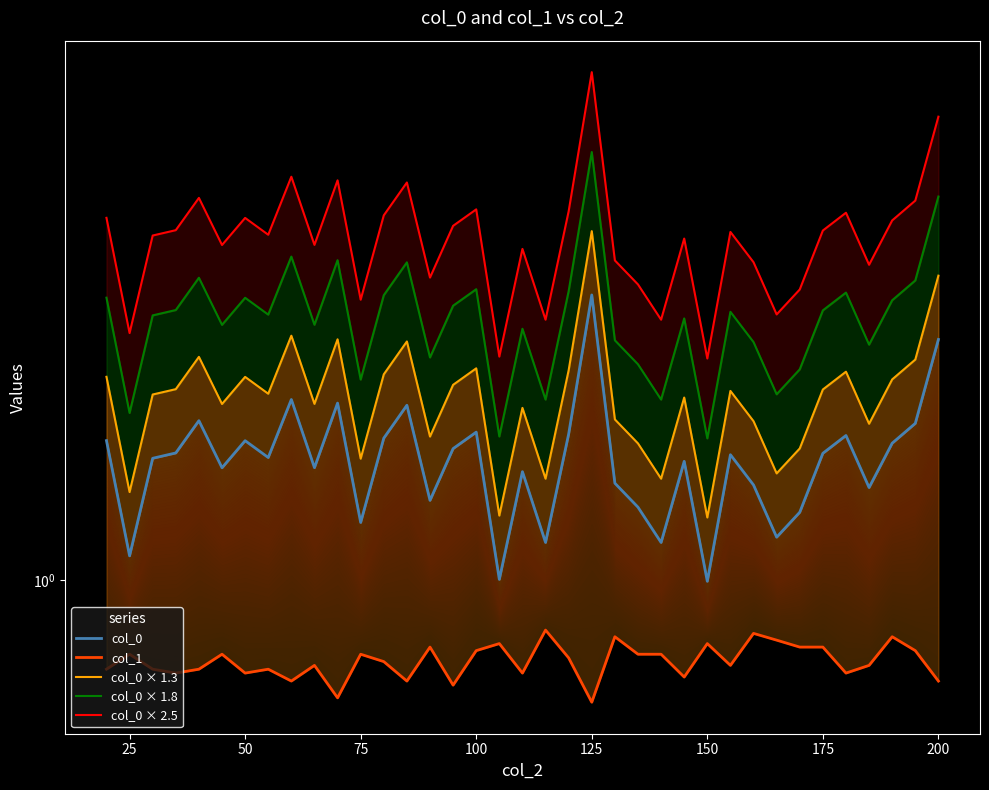

Reading right to left, extract all data points from this chart.

col_0: 2.7	1.9	1.8	1.5	1.8	1.7	1.3	1.2	1.5	1.7	1.0	1.6	1.2	1.3	1.5	3.2	1.8	1.2	1.6	1.0	1.8	1.7	1.4	2.1	1.8	1.3	2.1	1.6	2.1	1.7	1.8	1.6	1.9	1.7	1.6	1.1	1.8
col_1: 0.7	0.7	0.8	0.7	0.7	0.8	0.8	0.8	0.8	0.7	0.8	0.7	0.7	0.7	0.8	0.6	0.7	0.8	0.7	0.8	0.7	0.6	0.8	0.7	0.7	0.7	0.6	0.7	0.7	0.7	0.7	0.7	0.7	0.7	0.7	0.7	0.7
col_0 × 1.3: 3.5	2.5	2.3	1.9	2.4	2.2	1.7	1.5	1.9	2.2	1.3	2.1	1.5	1.8	1.9	4.2	2.4	1.5	2.0	1.3	2.4	2.2	1.8	2.7	2.3	1.6	2.7	2.1	2.7	2.1	2.3	2.1	2.5	2.2	2.1	1.4	2.3
col_0 × 1.8: 4.8	3.4	3.2	2.6	3.3	3.0	2.4	2.1	2.7	3.0	1.8	2.9	2.1	2.4	2.7	5.8	3.3	2.1	2.8	1.8	3.3	3.1	2.5	3.7	3.2	2.3	3.7	2.9	3.8	3.0	3.2	2.9	3.5	3.0	3.0	2.0	3.2
col_0 × 2.5: 6.7	4.8	4.4	3.7	4.5	4.2	3.3	3.0	3.7	4.2	2.5	4.1	2.9	3.4	3.7	8.1	4.6	2.9	3.9	2.5	4.6	4.3	3.5	5.1	4.5	3.2	5.2	4.0	5.2	4.1	4.4	4.0	4.8	4.2	4.1	2.8	4.4